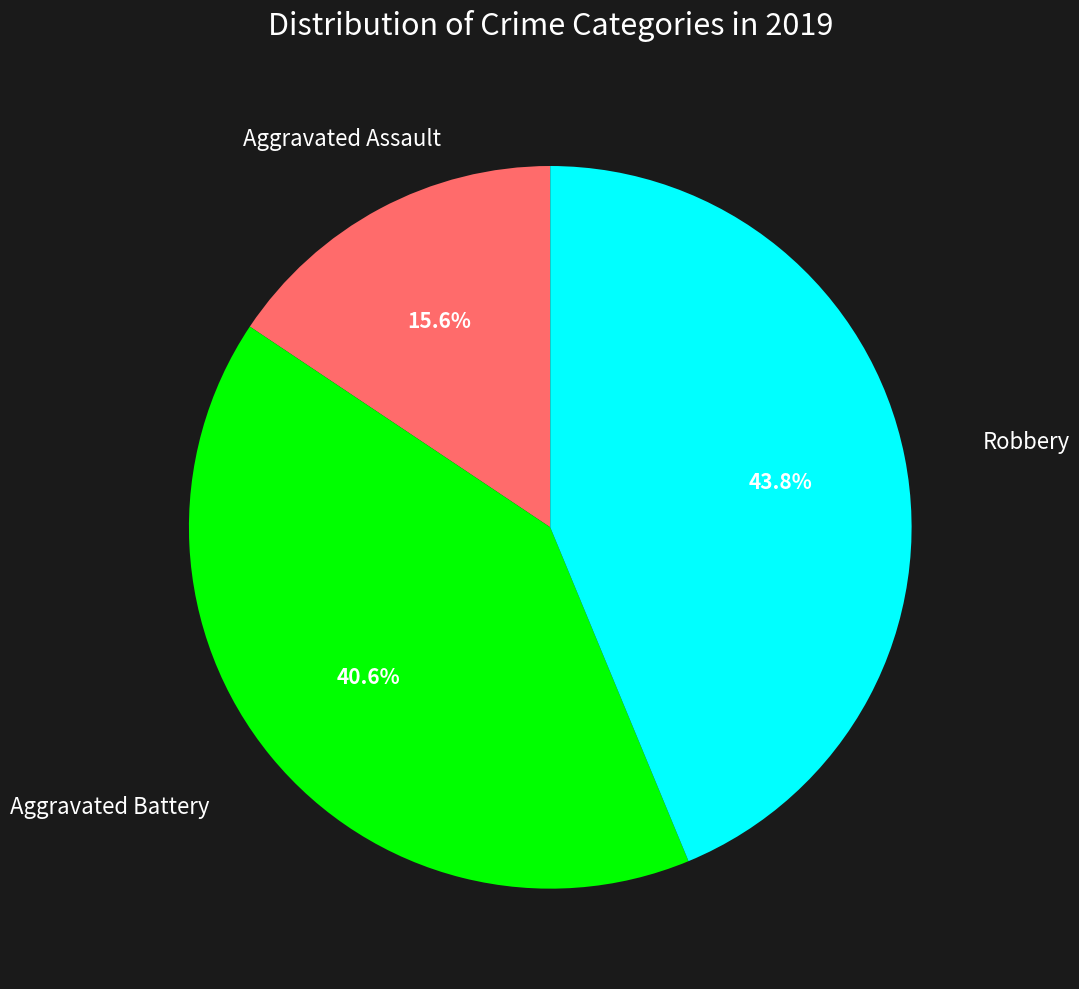

Is there any slice that represents more than half of the pie?

No